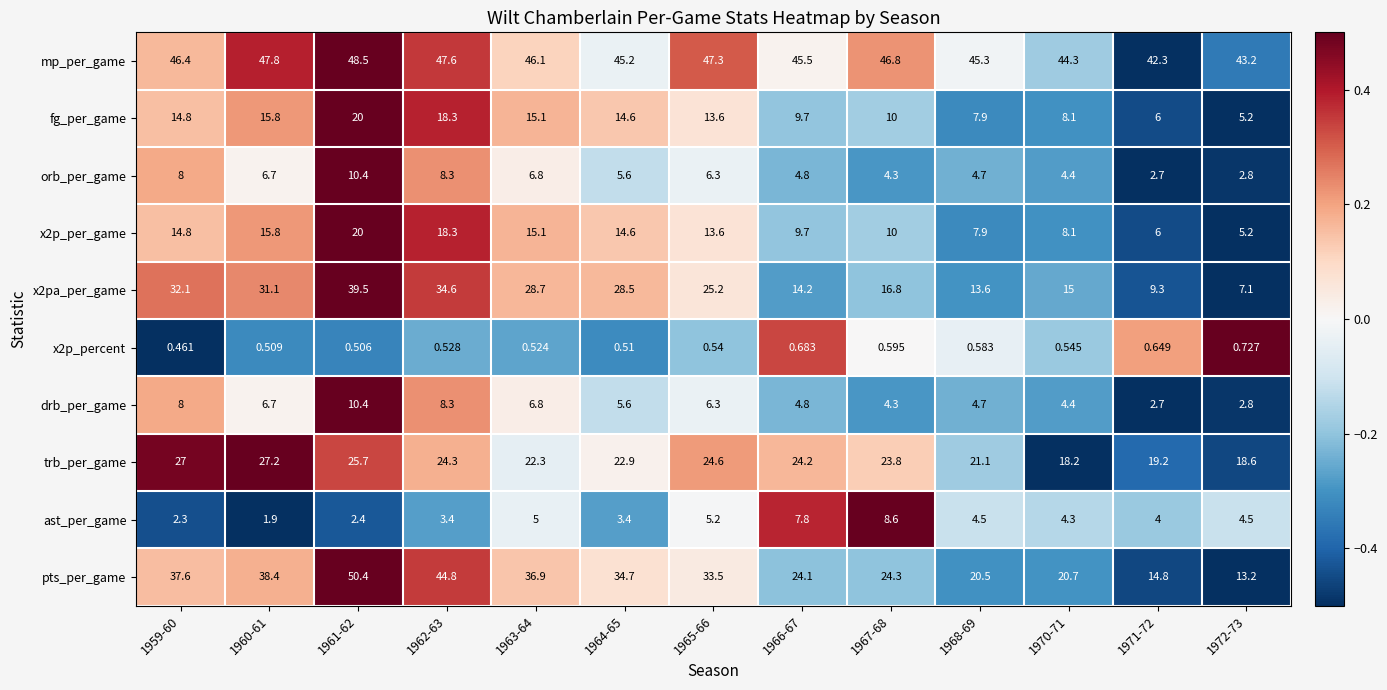

How many categories are shown in the chart?

13